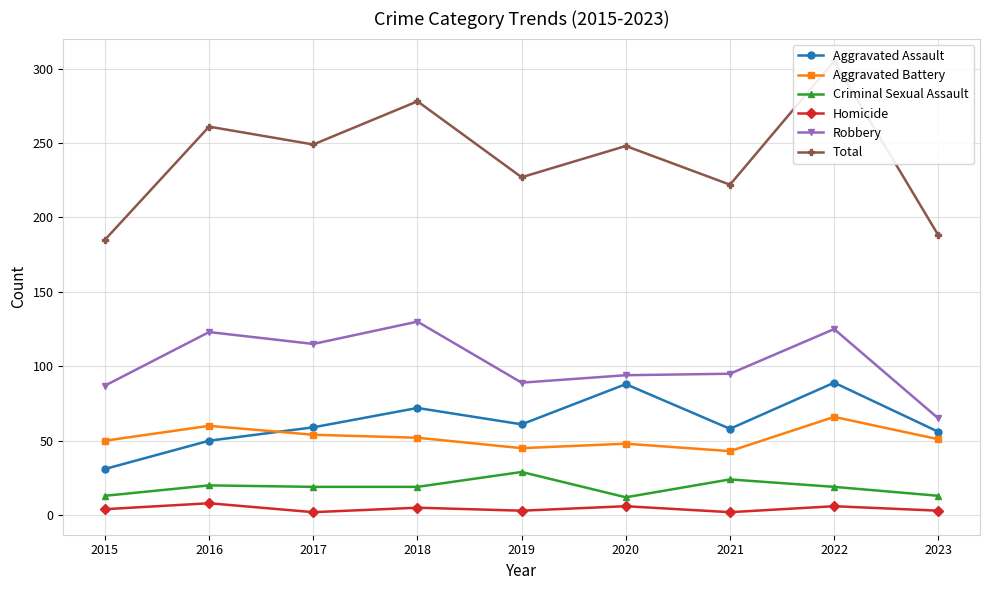

Is it true that Aggravated Battery equals 31 at 2023?

False